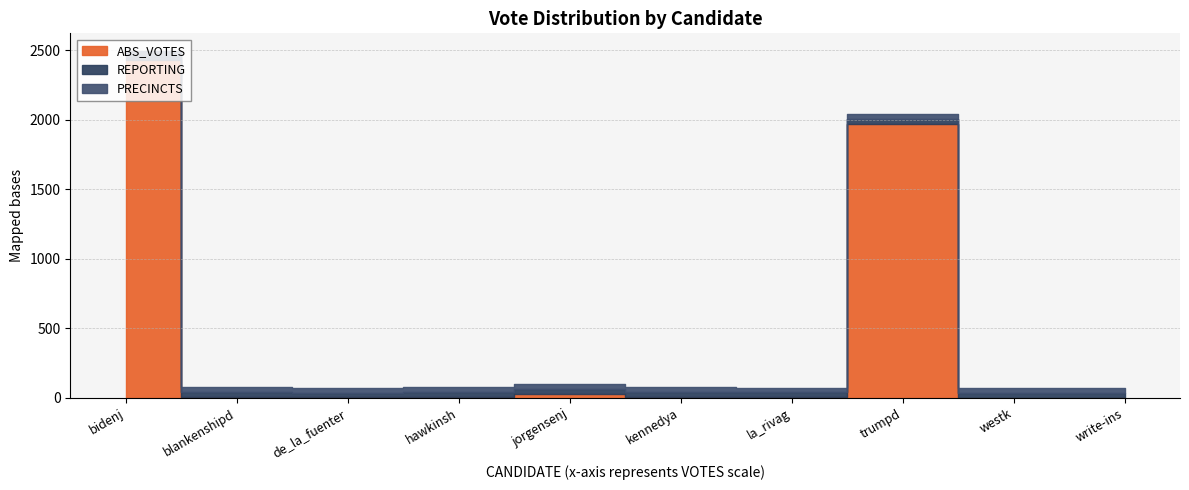

Reading left to right, transcribe all the data shown in this chart.

ABS_VOTES: bidenj=2427	blankenshipd=9	de_la_fuenter=3	hawkinsh=9	jorgensenj=29	kennedya=5	la_rivag=4	trumpd=1969	westk=1	write-ins=0
REPORTING: bidenj=35	blankenshipd=35	de_la_fuenter=35	hawkinsh=35	jorgensenj=35	kennedya=35	la_rivag=35	trumpd=35	westk=35	write-ins=35
PRECINCTS: bidenj=35	blankenshipd=35	de_la_fuenter=35	hawkinsh=35	jorgensenj=35	kennedya=35	la_rivag=35	trumpd=35	westk=35	write-ins=35